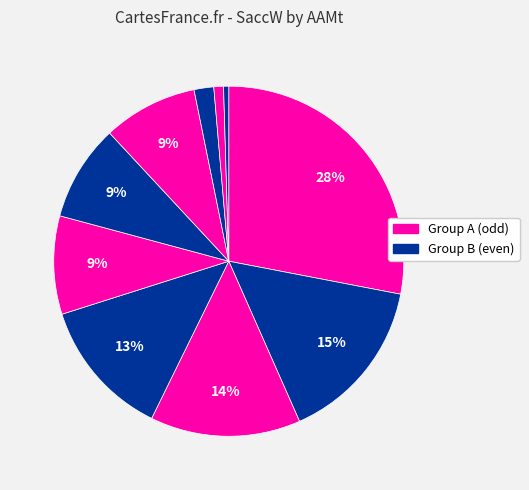

How many slices are in this pie chart?

10